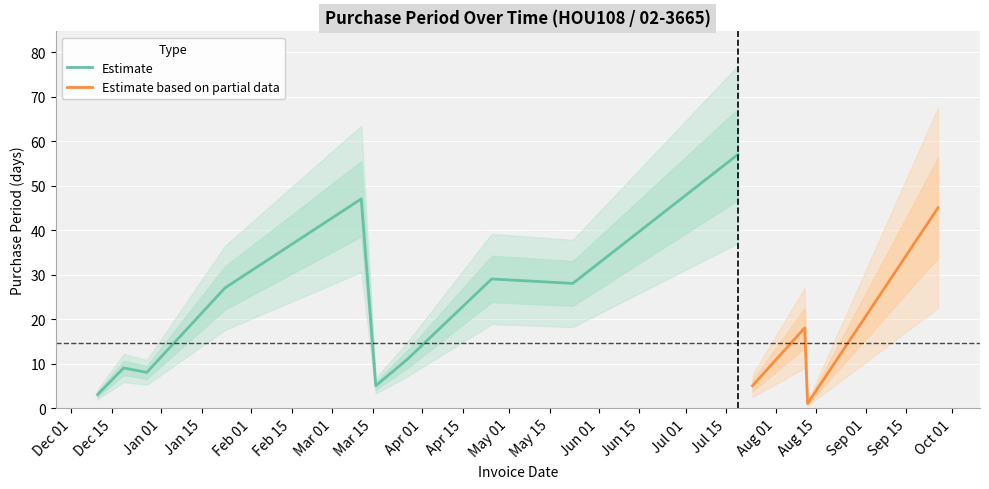

Reading left to right, what are all the values shown in this chart?

2016-12-10=3	2016-12-19=9	2016-12-27=8	2017-01-23=27	2017-03-11=47	2017-03-16=5	2017-03-27=11	2017-04-25=29	2017-05-23=28	2017-07-19=57	2017-07-24=5	2017-08-11=18	2017-08-12=1	2017-09-26=45